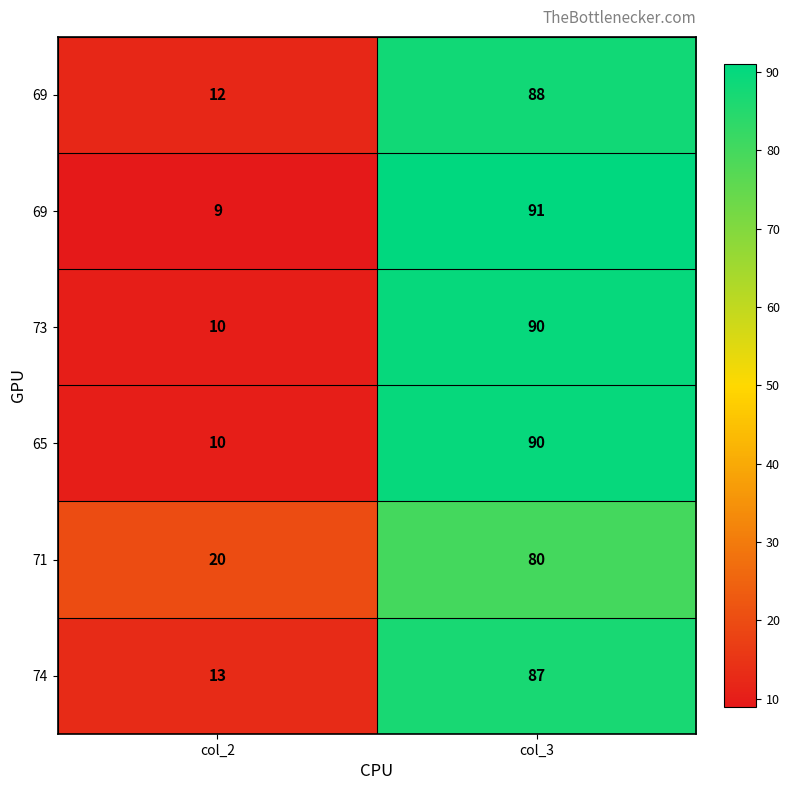

At how many categories does at least one series exceed 45?

1